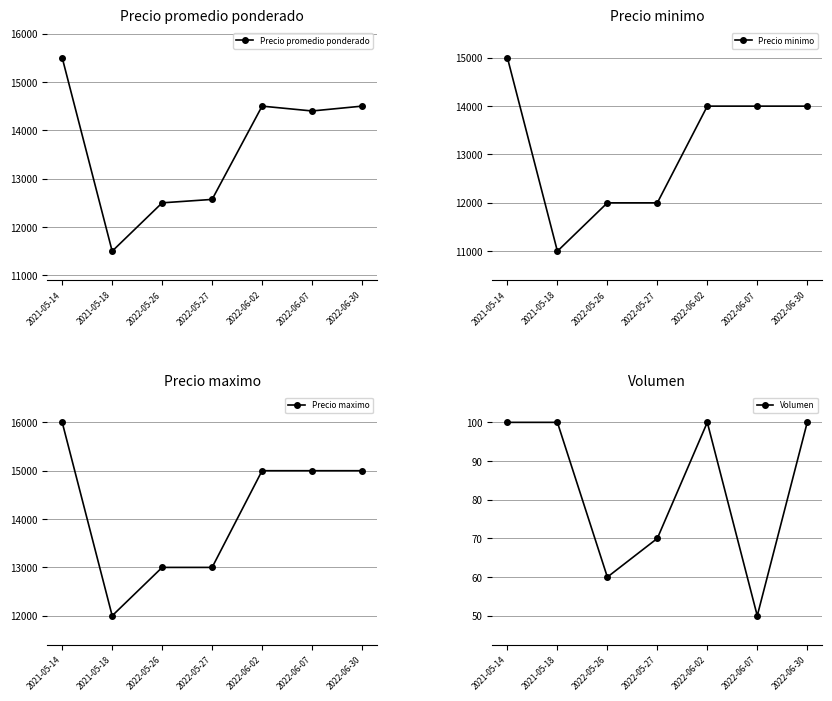

True or false: Volumen and Precio promedio ponderado cross at least once.

False